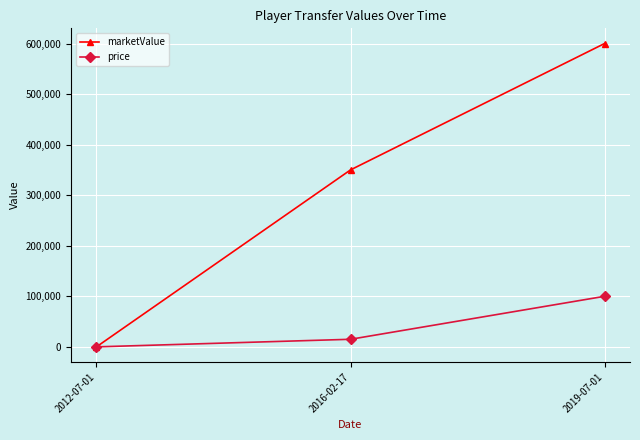

Reading left to right, list all the values displayed in this chart.

marketValue: 2012-07-01=0	2016-02-17=350000	2019-07-01=600000
price: 2012-07-01=0	2016-02-17=15000	2019-07-01=100000